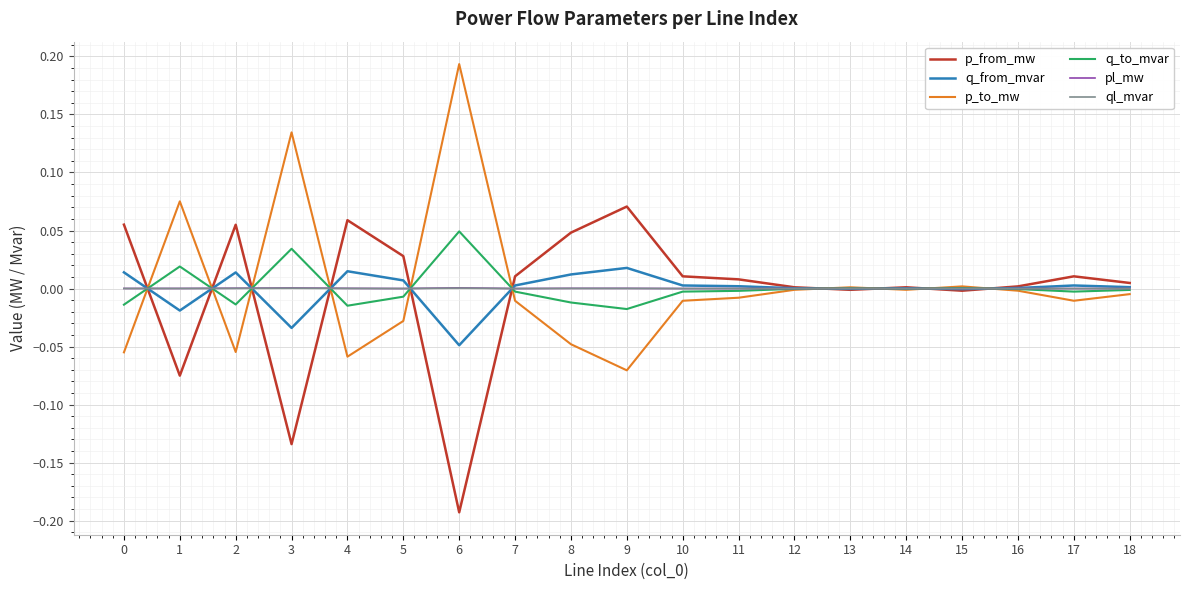

True or false: pl_mw and ql_mvar intersect in this chart.

False